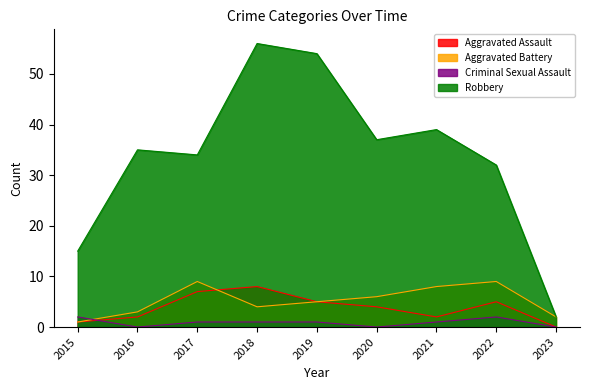

Rank the series at 2015 from highest to lowest value.

Robbery, Criminal Sexual Assault, Aggravated Assault, Aggravated Battery